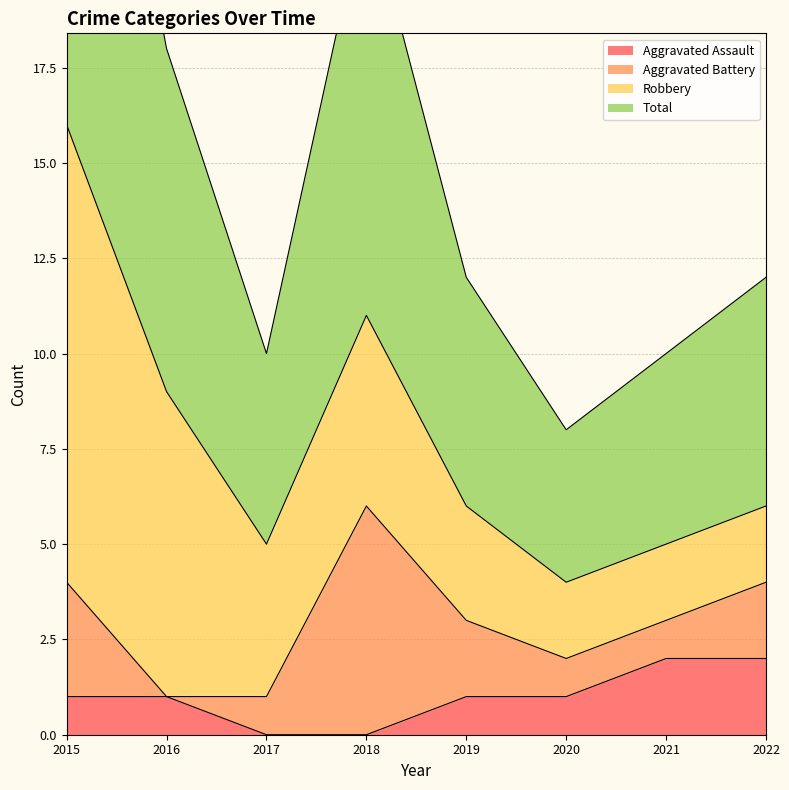

Does the chart display data point markers on the line(s)?

No